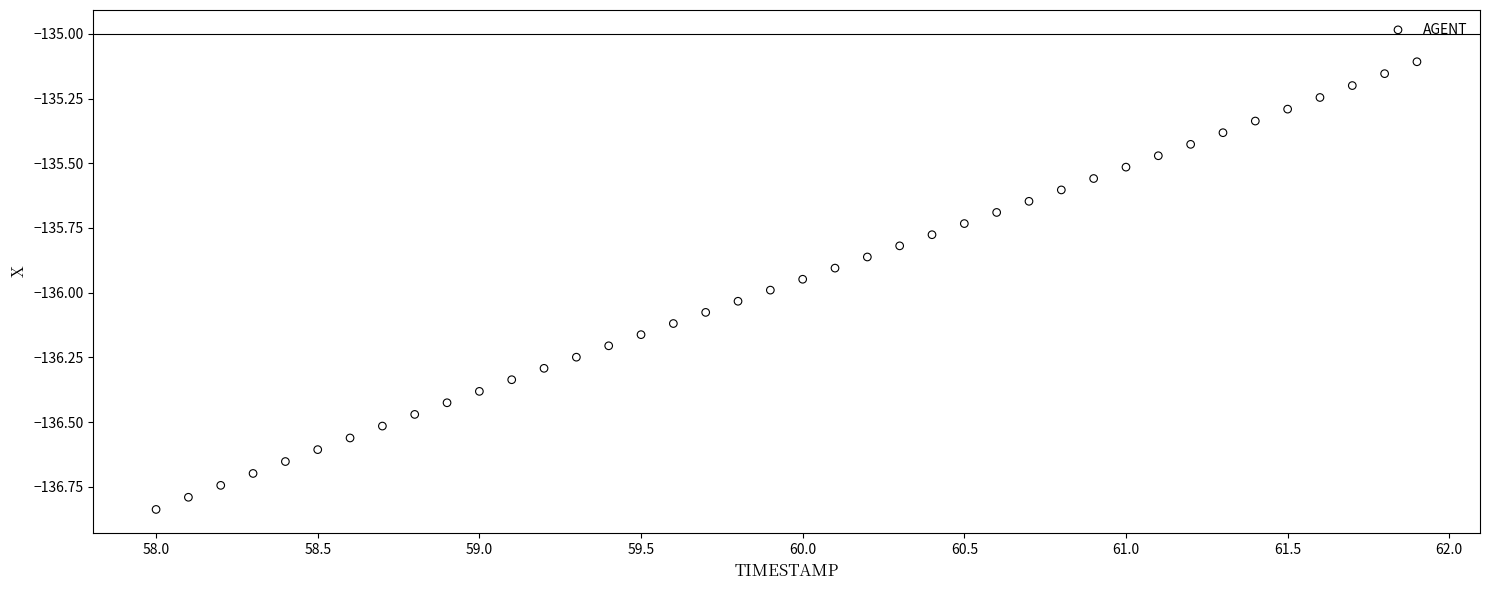

What is the range of Y values (max minus min)?

1.7